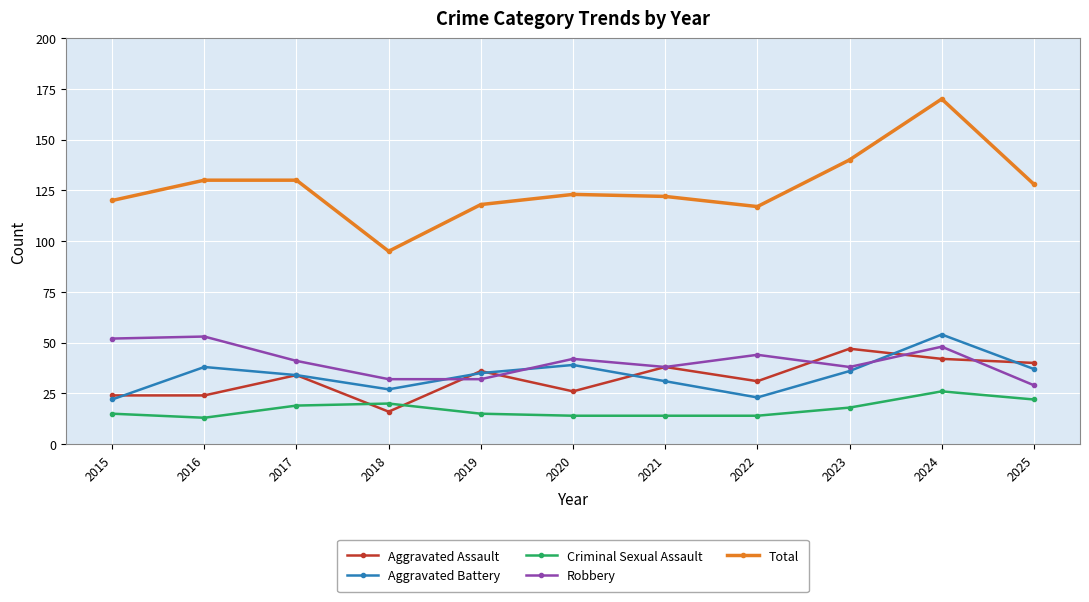

Does the chart display data point markers on the line(s)?

Yes